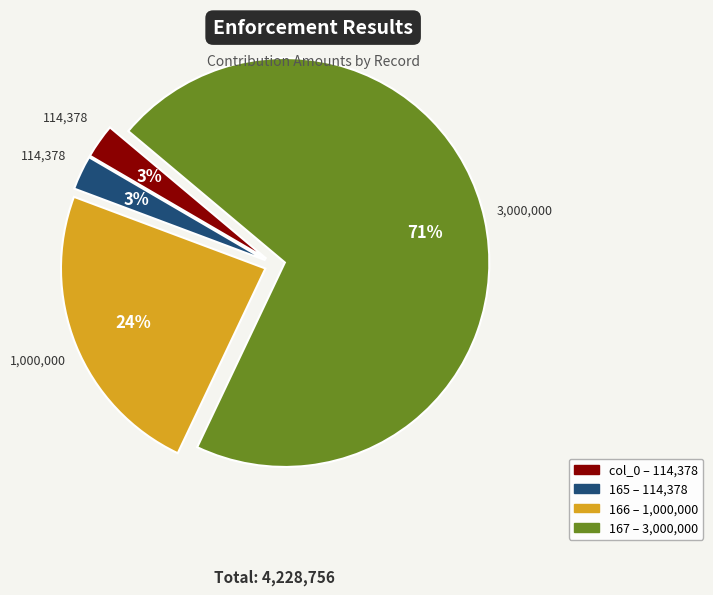

To the nearest percent, what is the average slice percentage?

25%